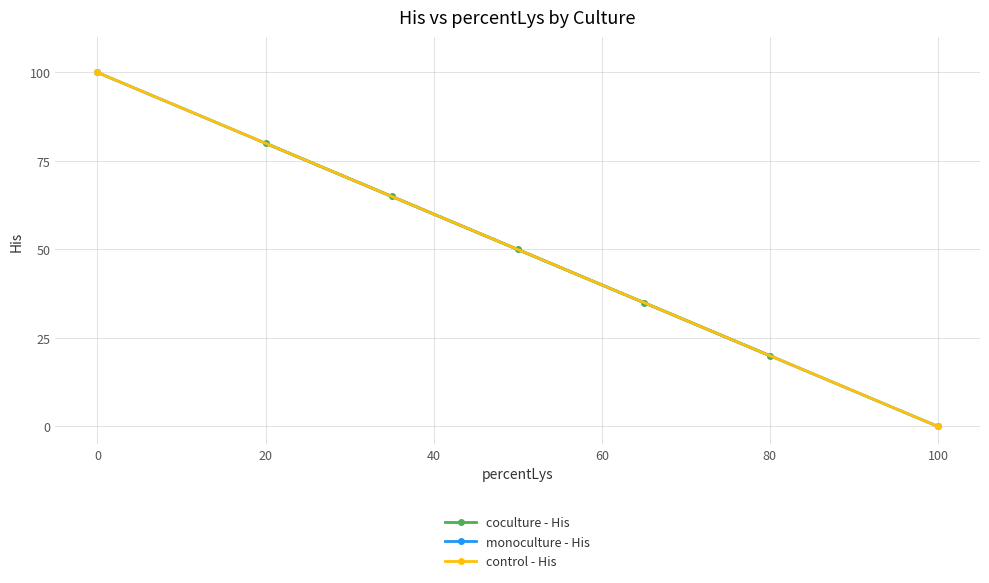

At which label does coculture - His reach its minimum?

80